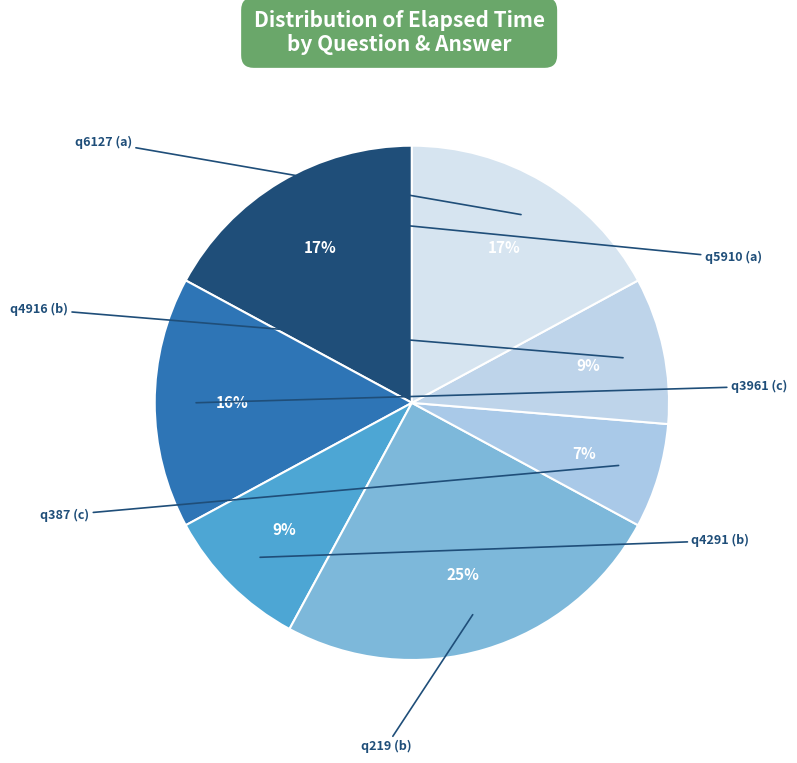

To the nearest percent, what portion does q219 (b) represent?

25%